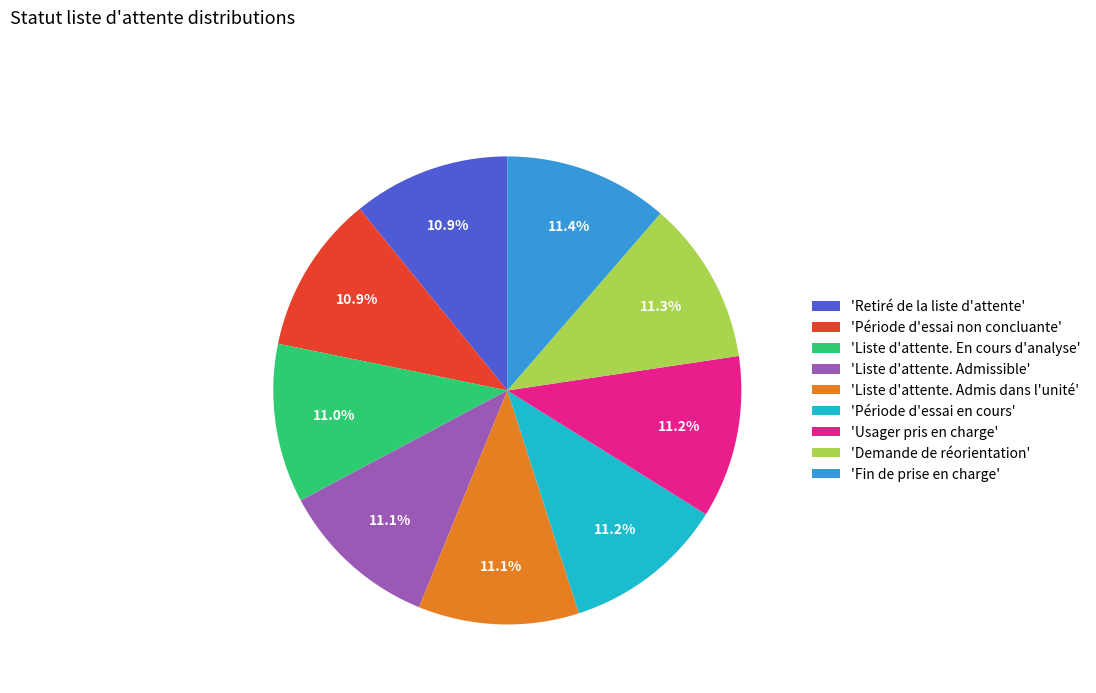

Is there any slice that represents more than half of the pie?

No